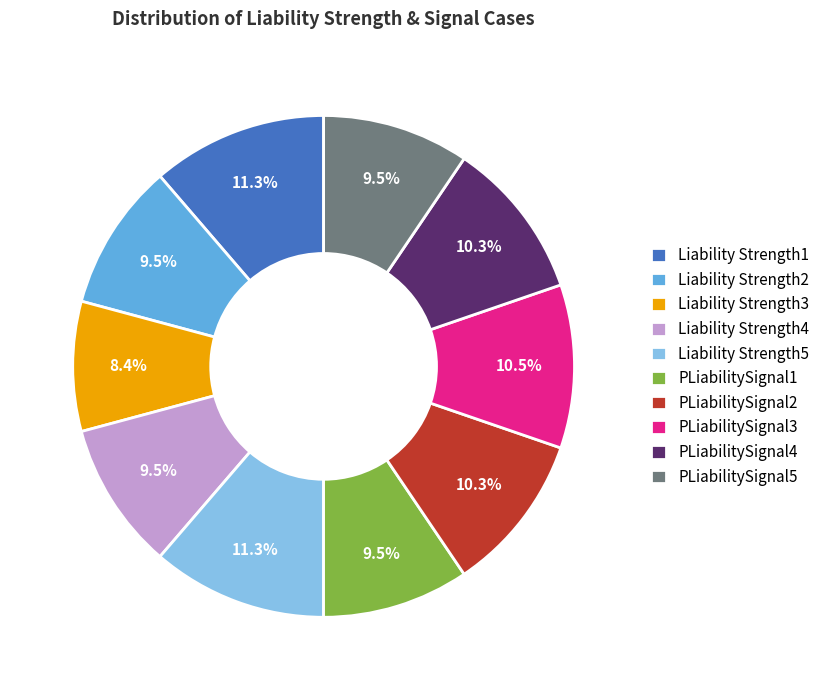

Is it true that Liability Strength5 is 17% of the pie?

False